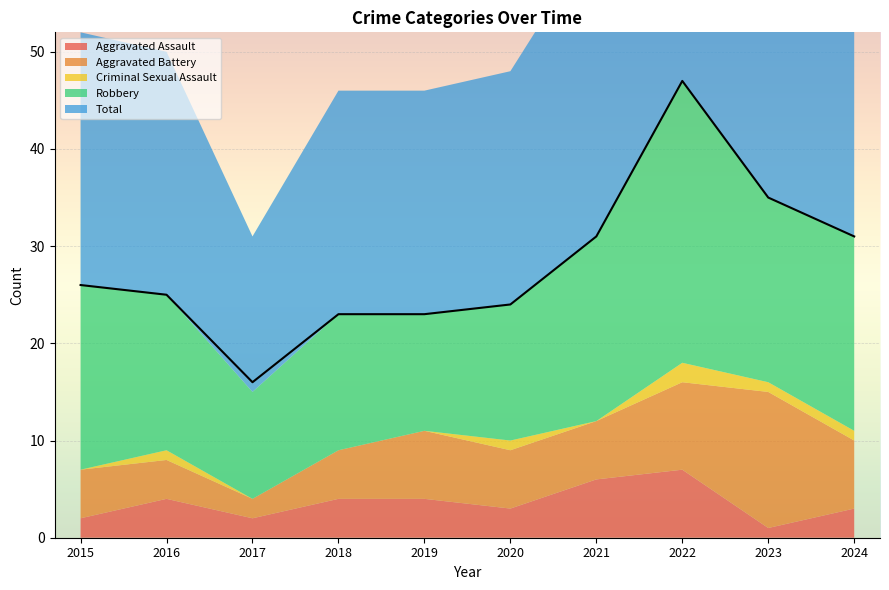

True or false: Total and Aggravated Battery intersect in this chart.

False